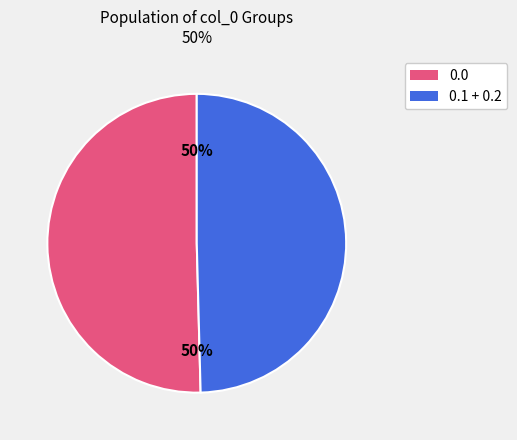

To the nearest percent, what is the average slice percentage?

50%